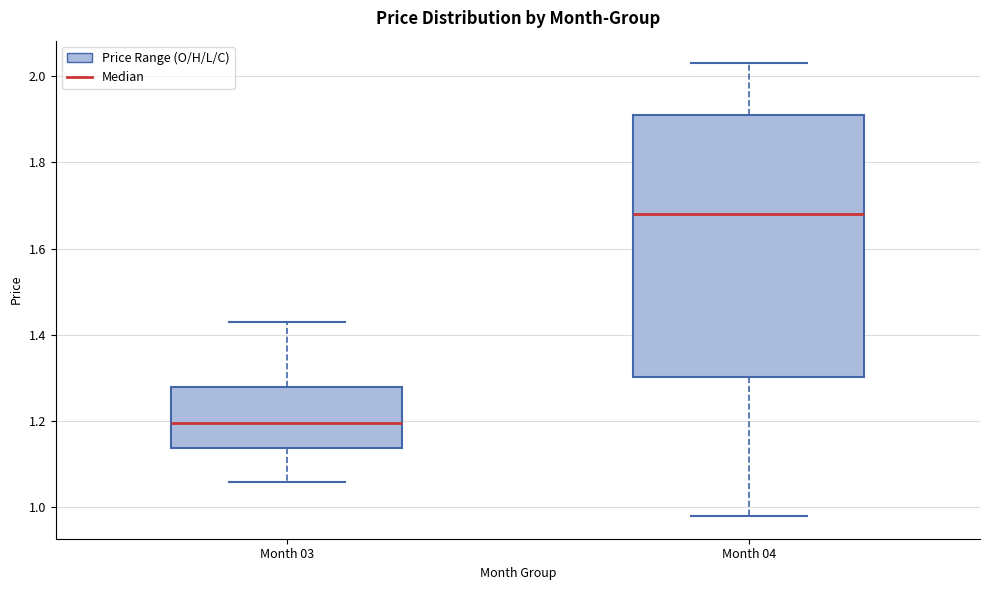

Which box has the highest median line?

Month 04